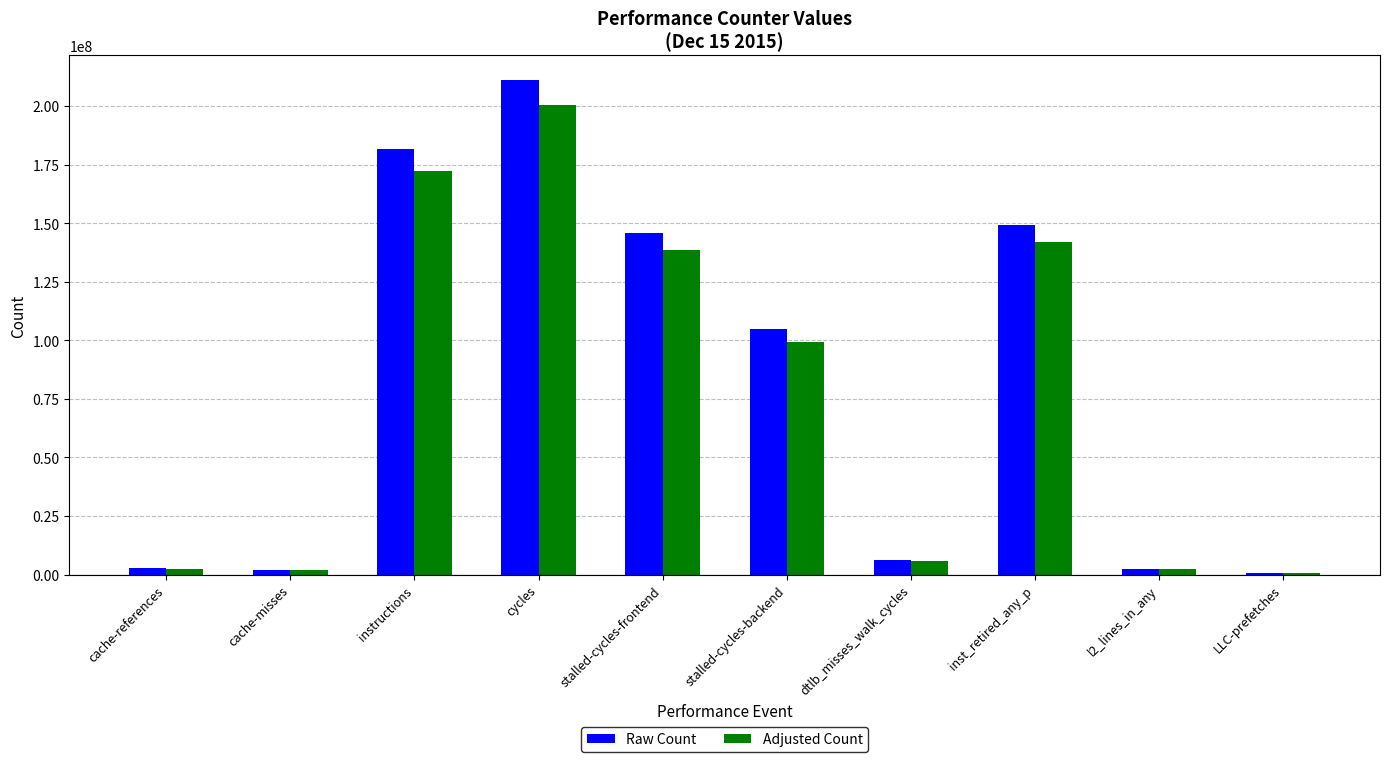

What is the total value across all series at instructions?

353955548.7